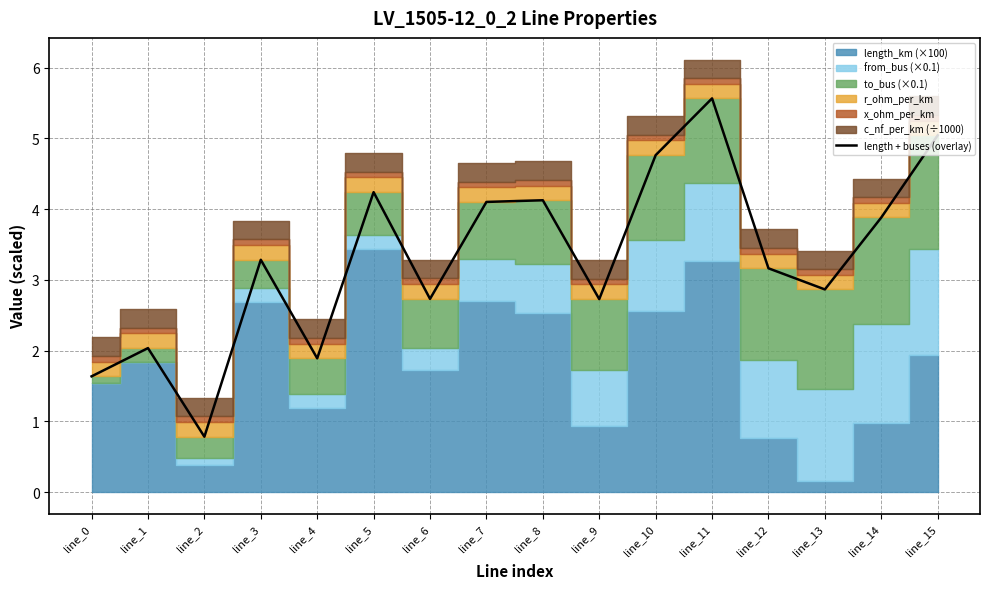

How many lines are shown in the chart?

1